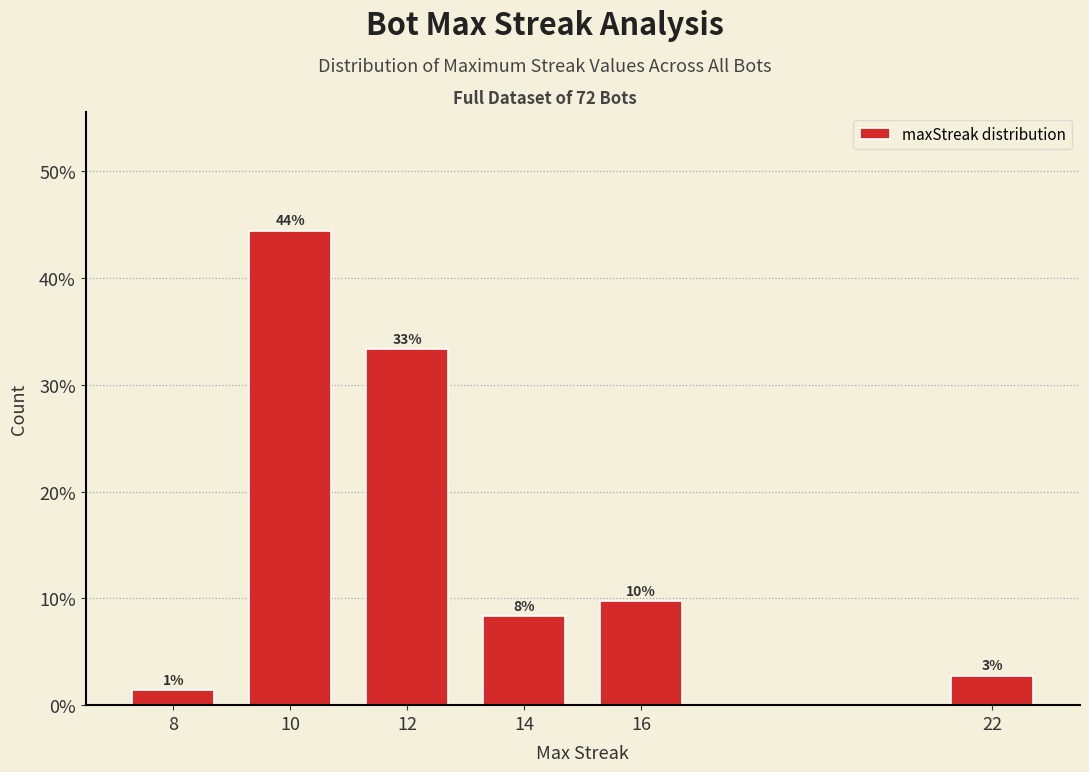

How many bars are there in total?

6